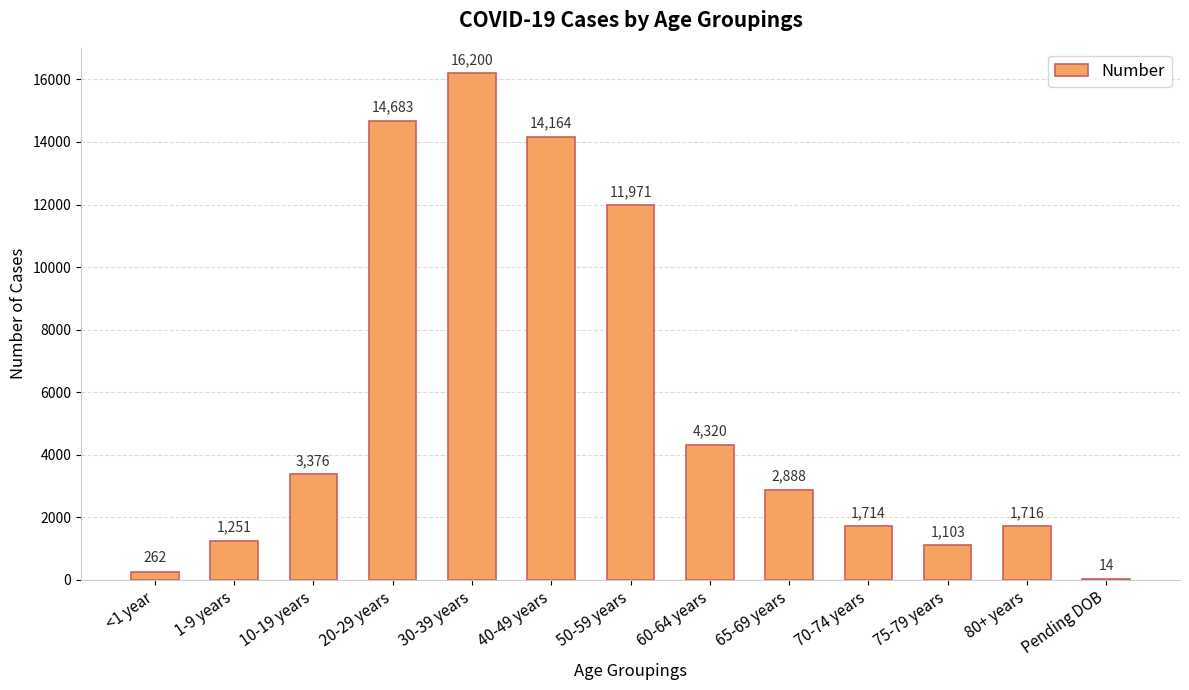

What is the approximate value at 60-64 years?

4320